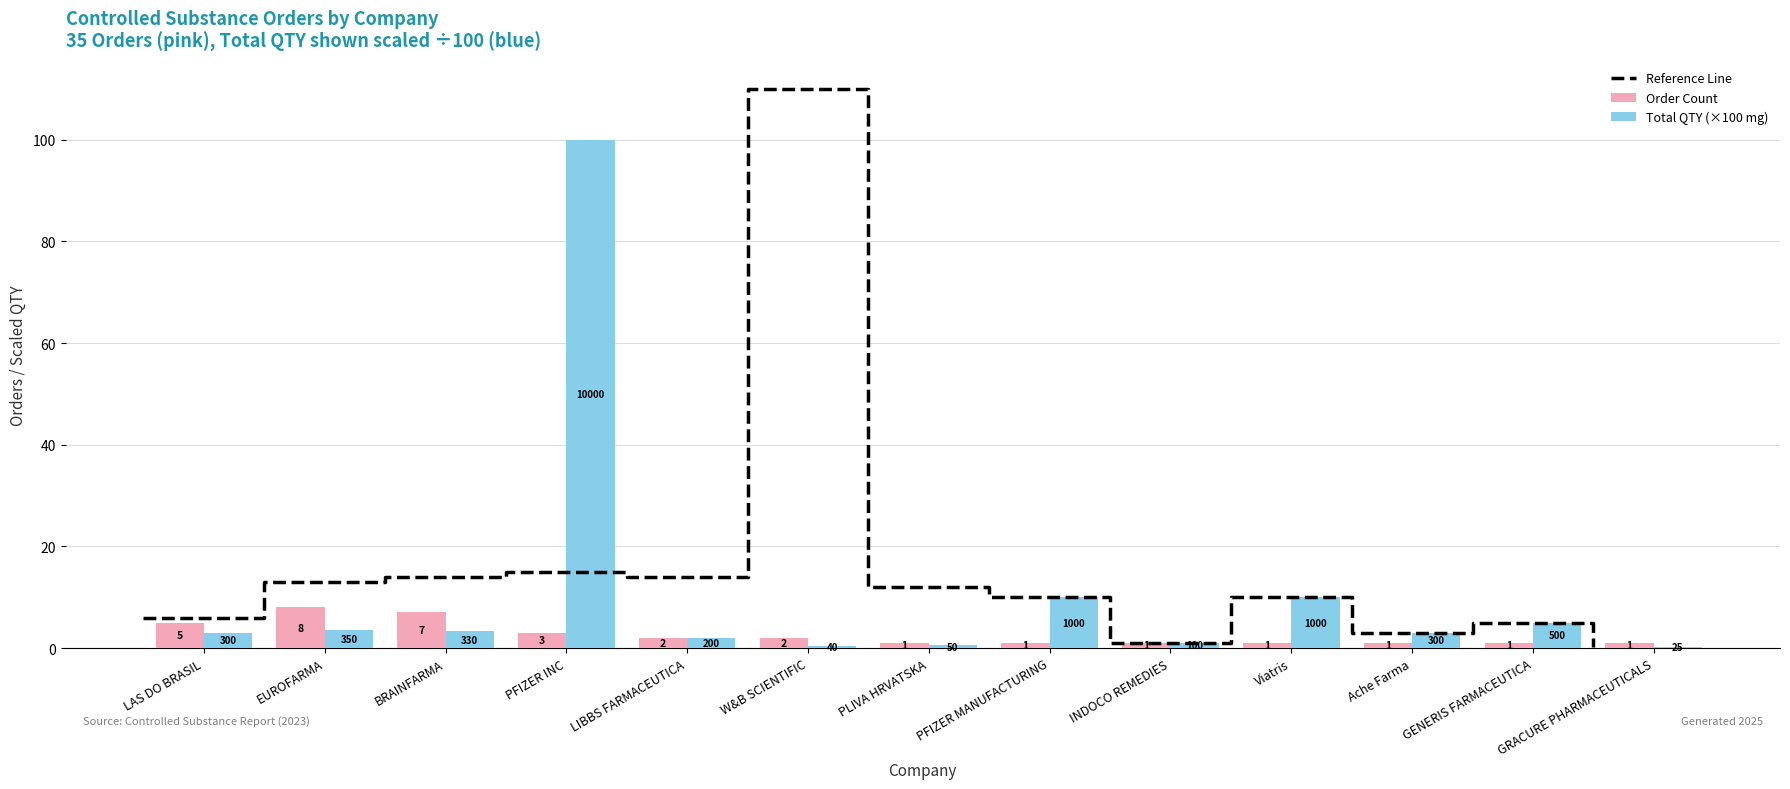

True or false: Total QTY (×100 mg) has a value of 16.6 at PFIZER MANUFACTURING.

False